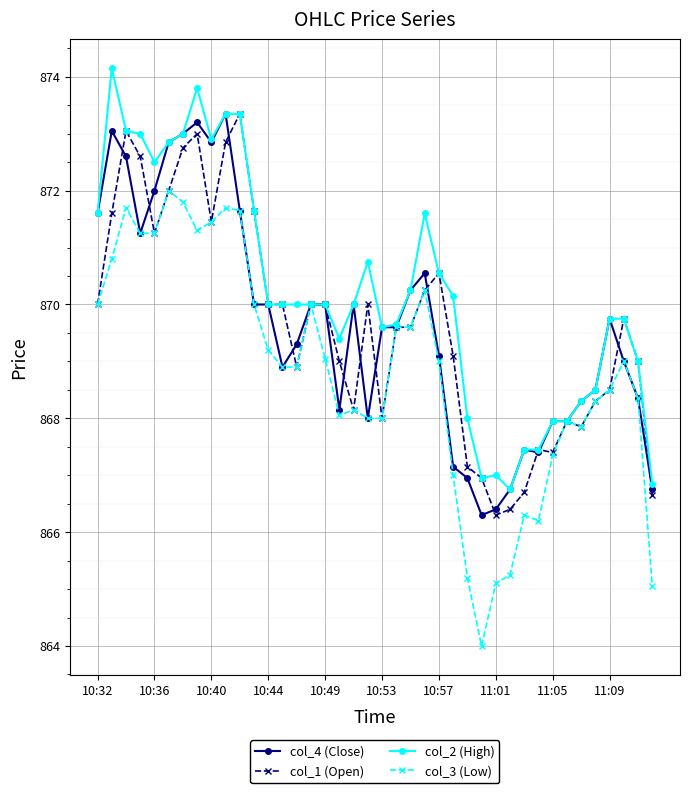

What is the value of the col_2 (High) point at the 20th from the left?

870.8